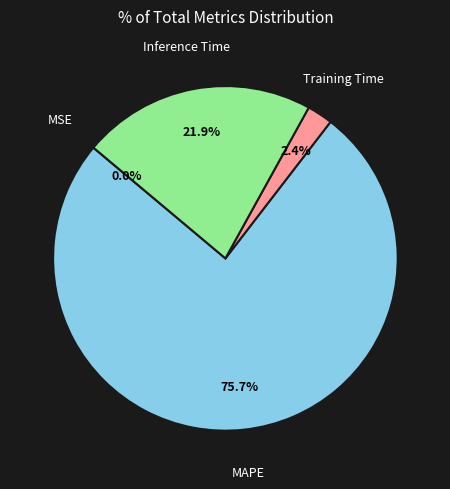

To the nearest percent, what is the difference between the largest and smallest slice percentages?

76%